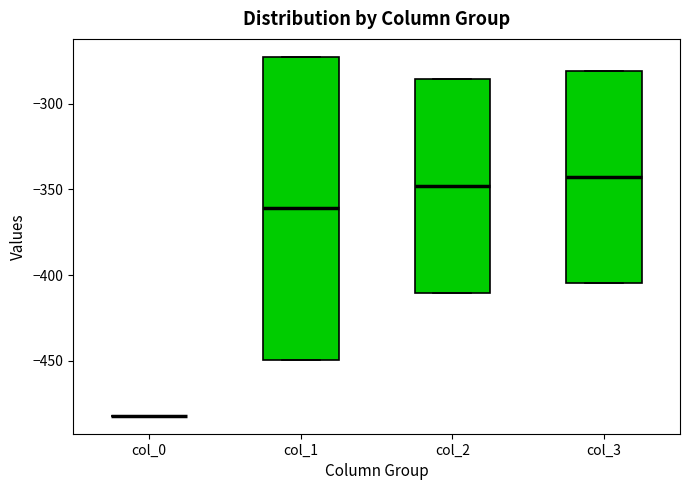

Where is the upper edge of the box for col_2 on the y-axis? The values are not printed on the chart, so give them approximately, as read against the axis.

-285